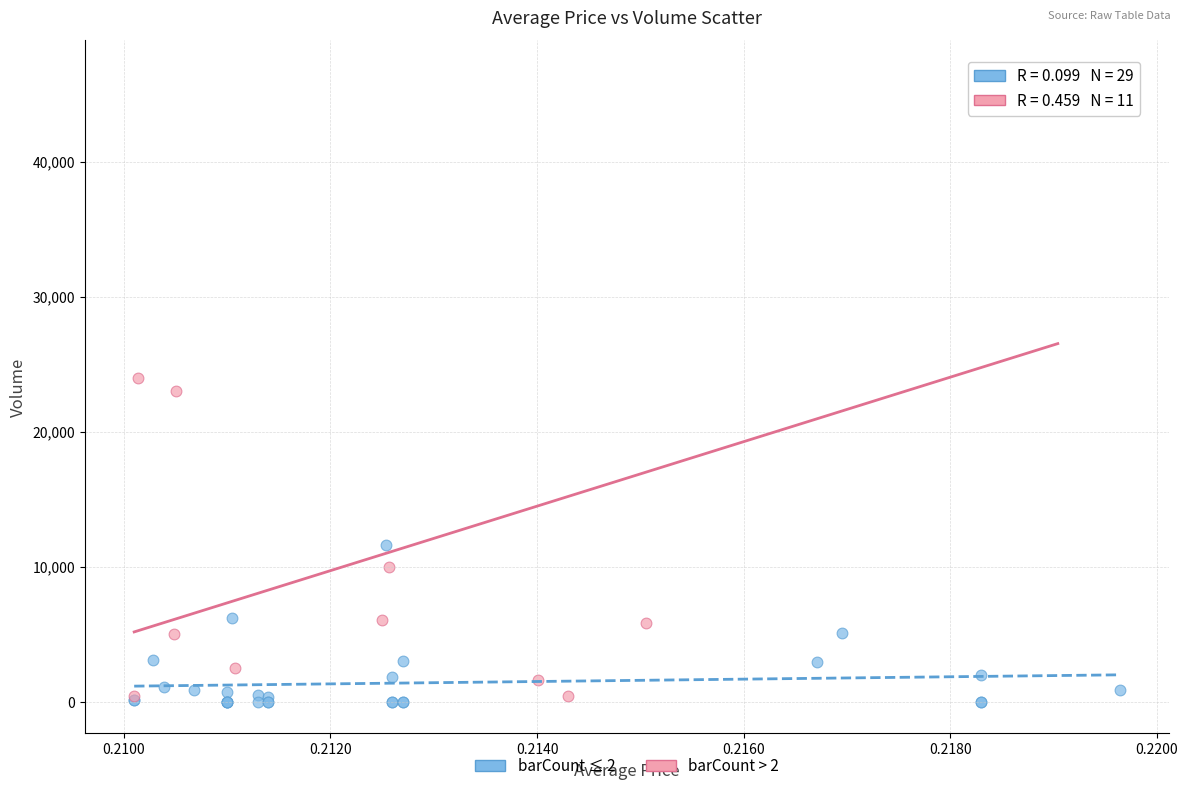

Which series contains the highest Y value?

barCount > 2